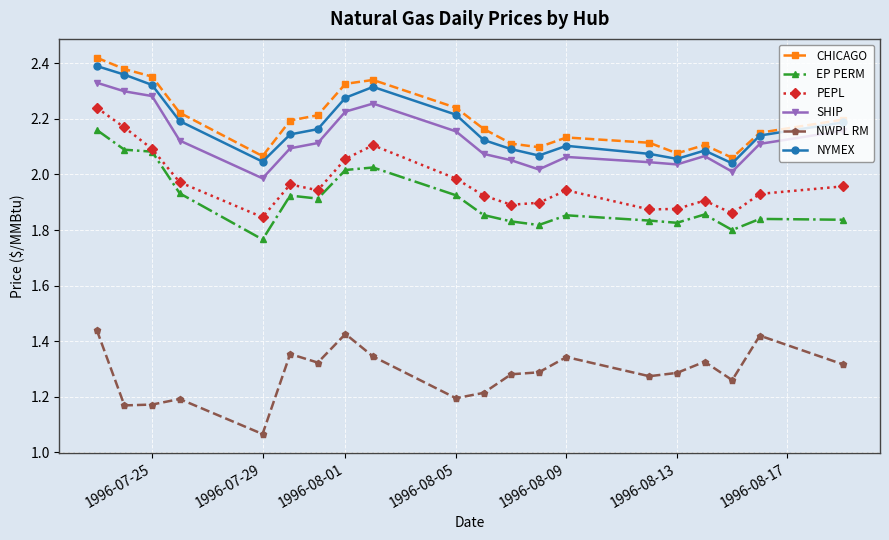

True or false: NYMEX has more than 0 interior local peaks.

True